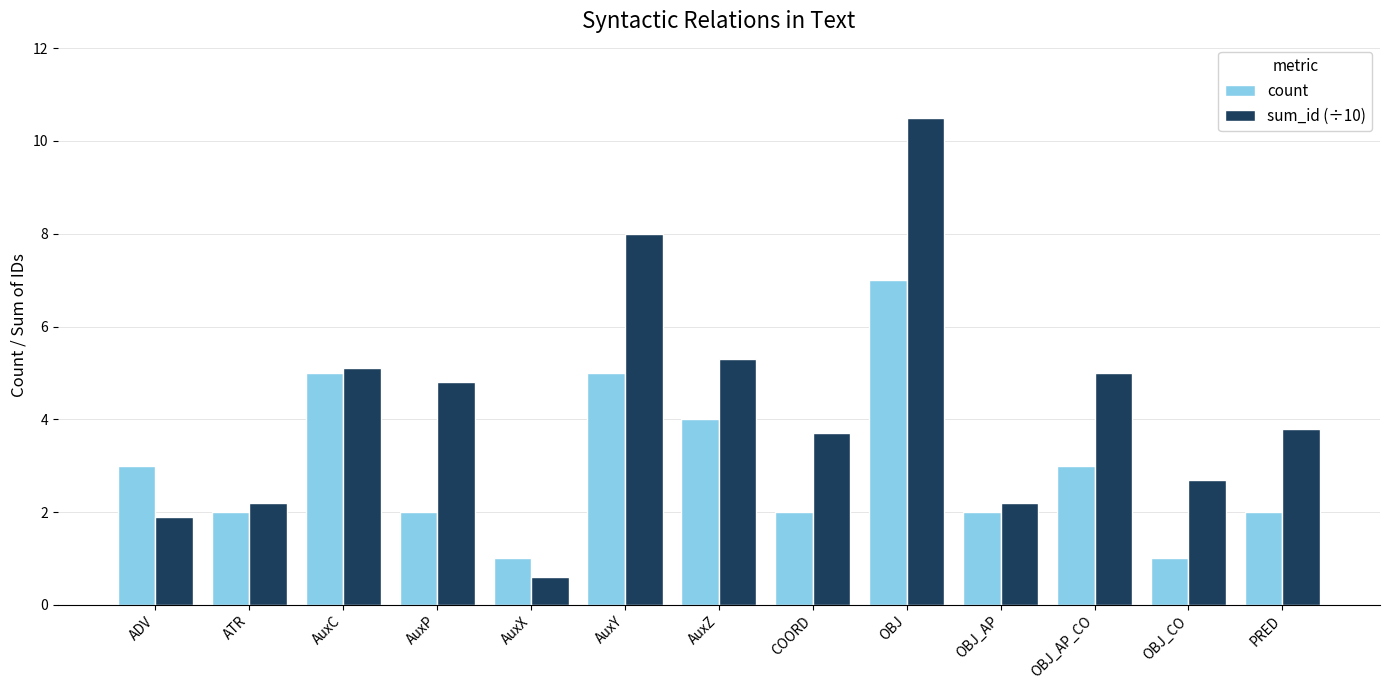

How many distinct data groups are displayed?

2